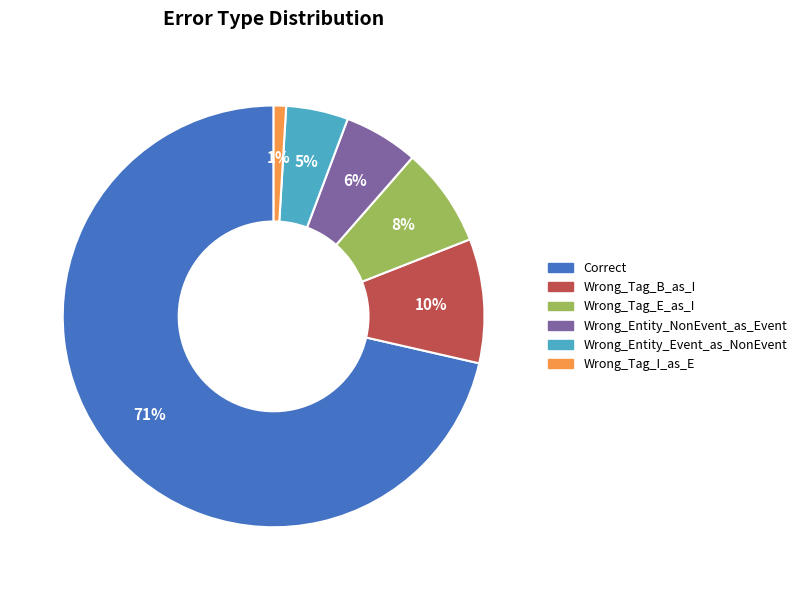

Which category accounts for the majority?

Correct